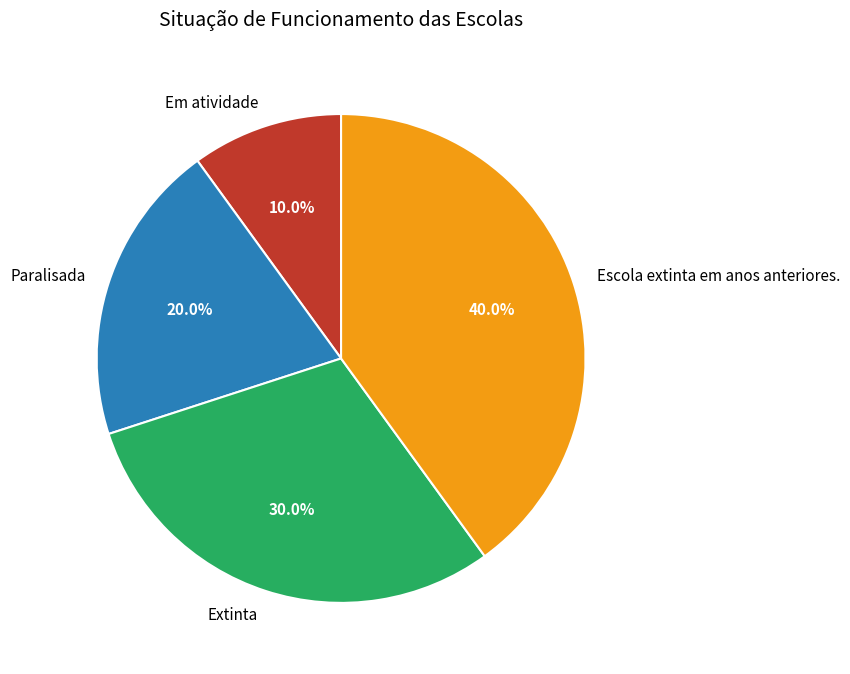

What percentage is the Escola extinta em anos anteriores. slice, to the nearest percent?

40%